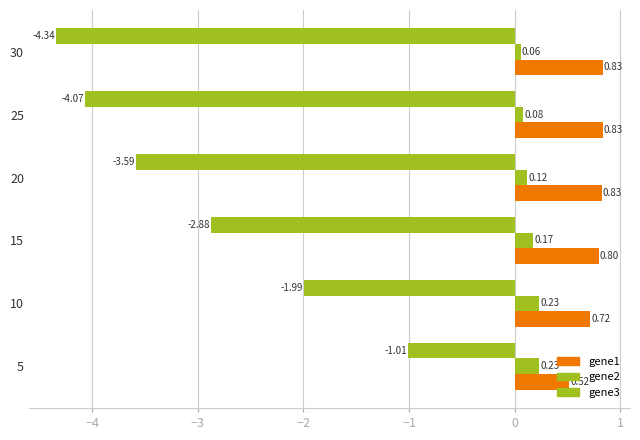

How many series are shown in this chart?

3